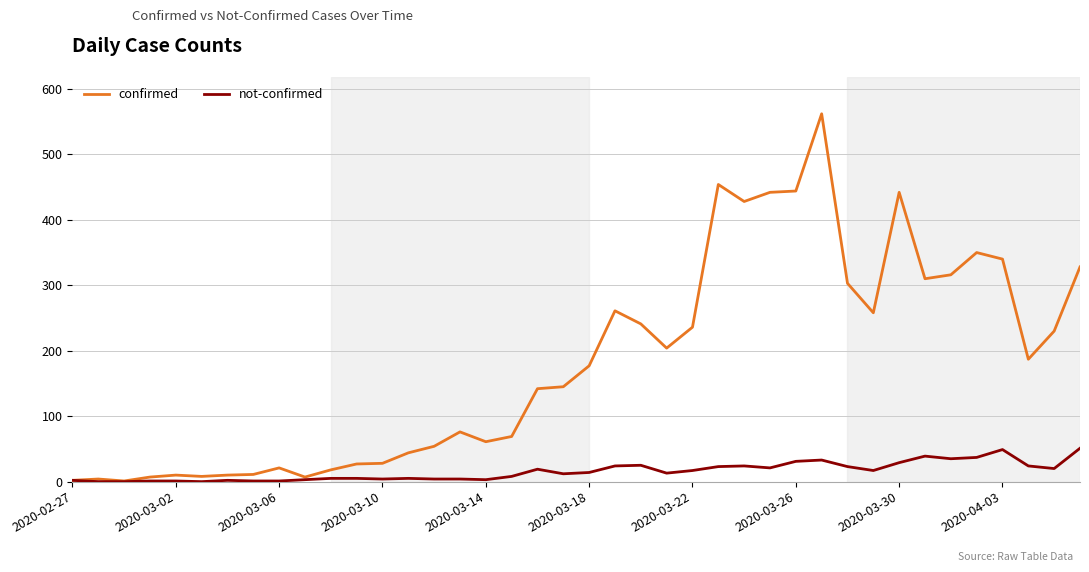

Which series has the largest range (max minus min)?

confirmed